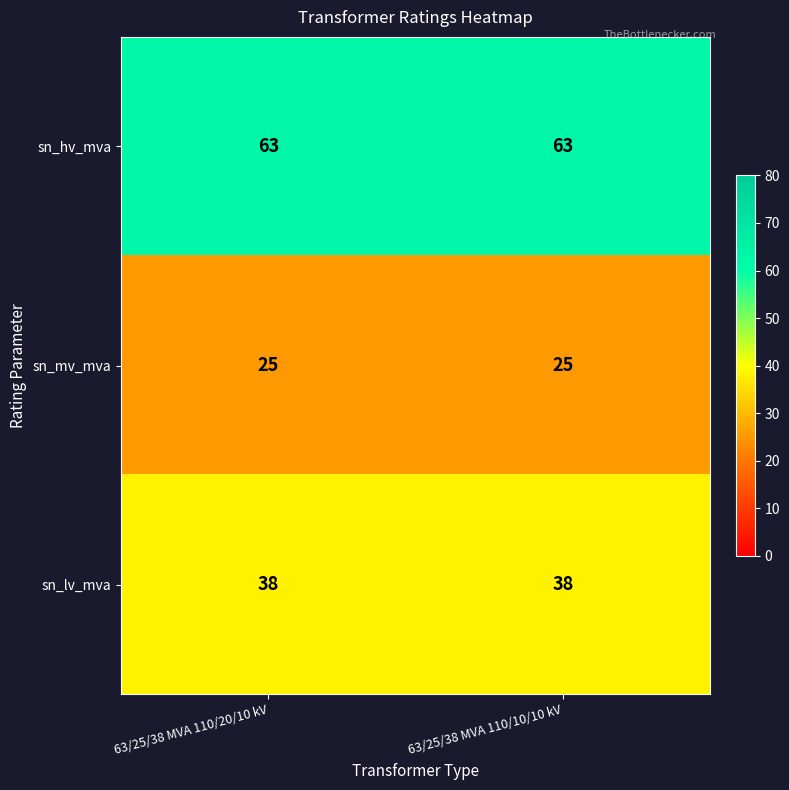

At 63/25/38 MVA 110/10/10 kV, list the series in order from largest to smallest.

sn_hv_mva, sn_lv_mva, sn_mv_mva